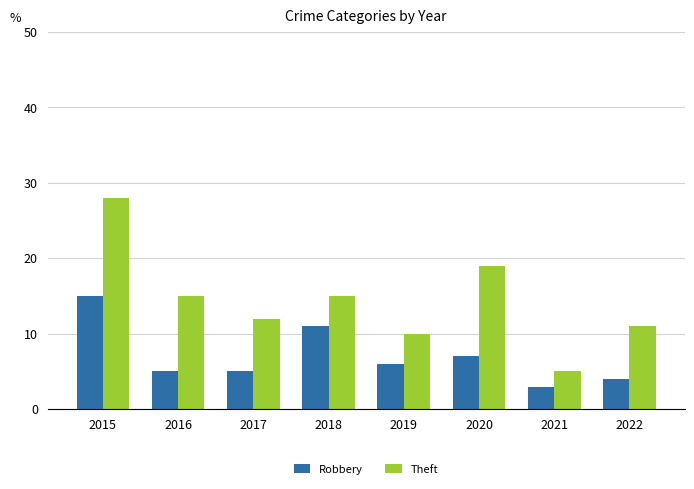

How many values in the Robbery series are below 6?

4